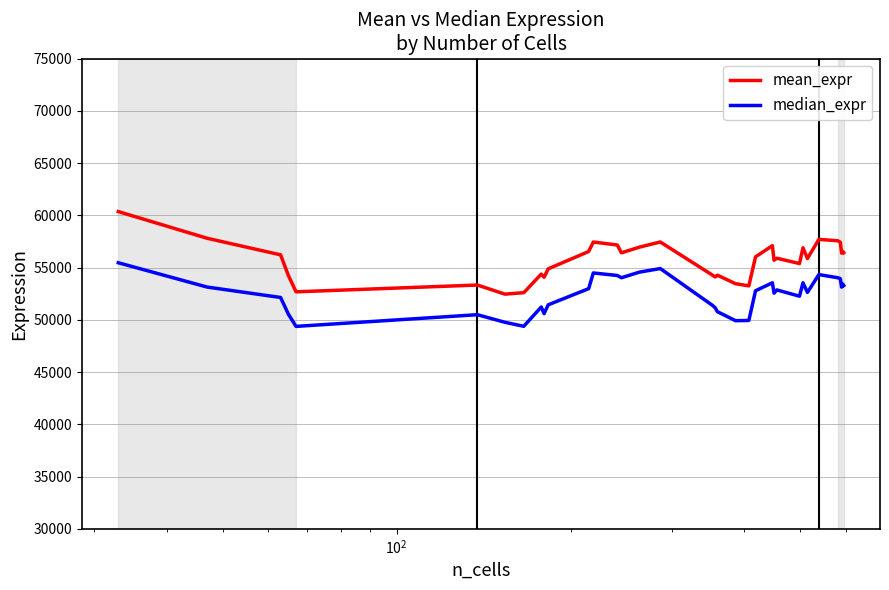

Rank the series by their average value, from lowest to highest.

median_expr, mean_expr